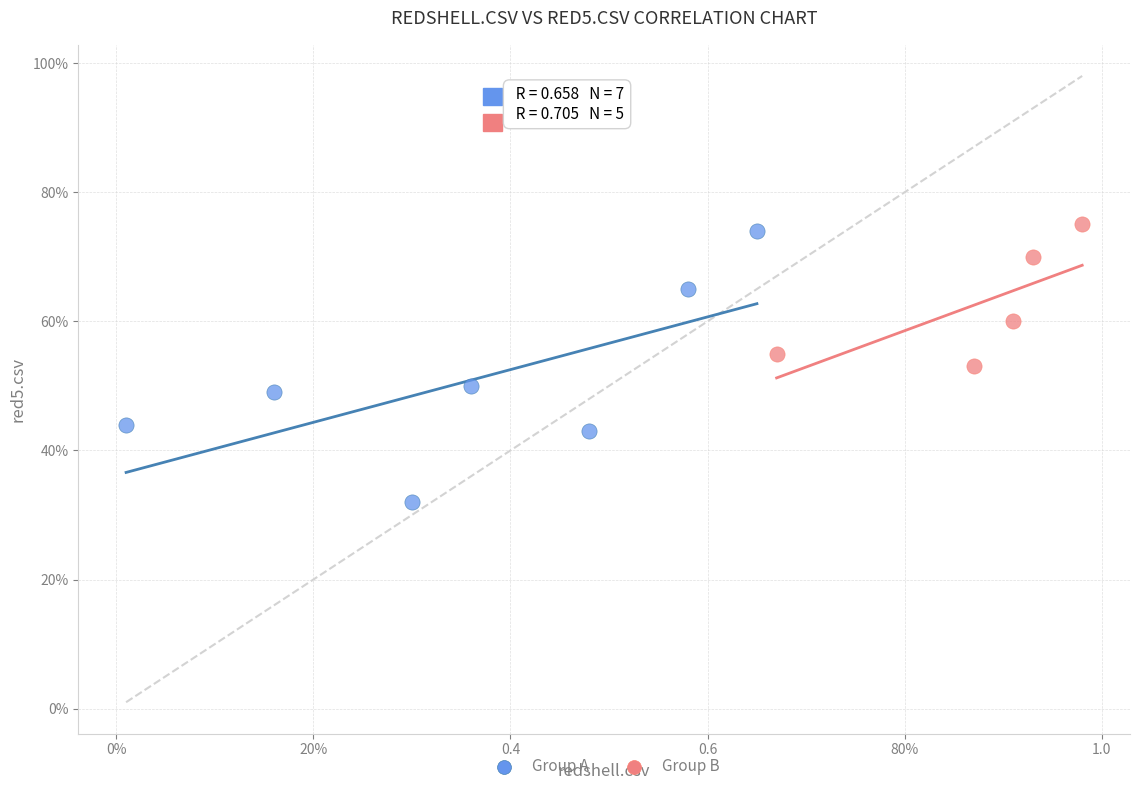

What are all the series names shown in the legend?

Group A, Group B